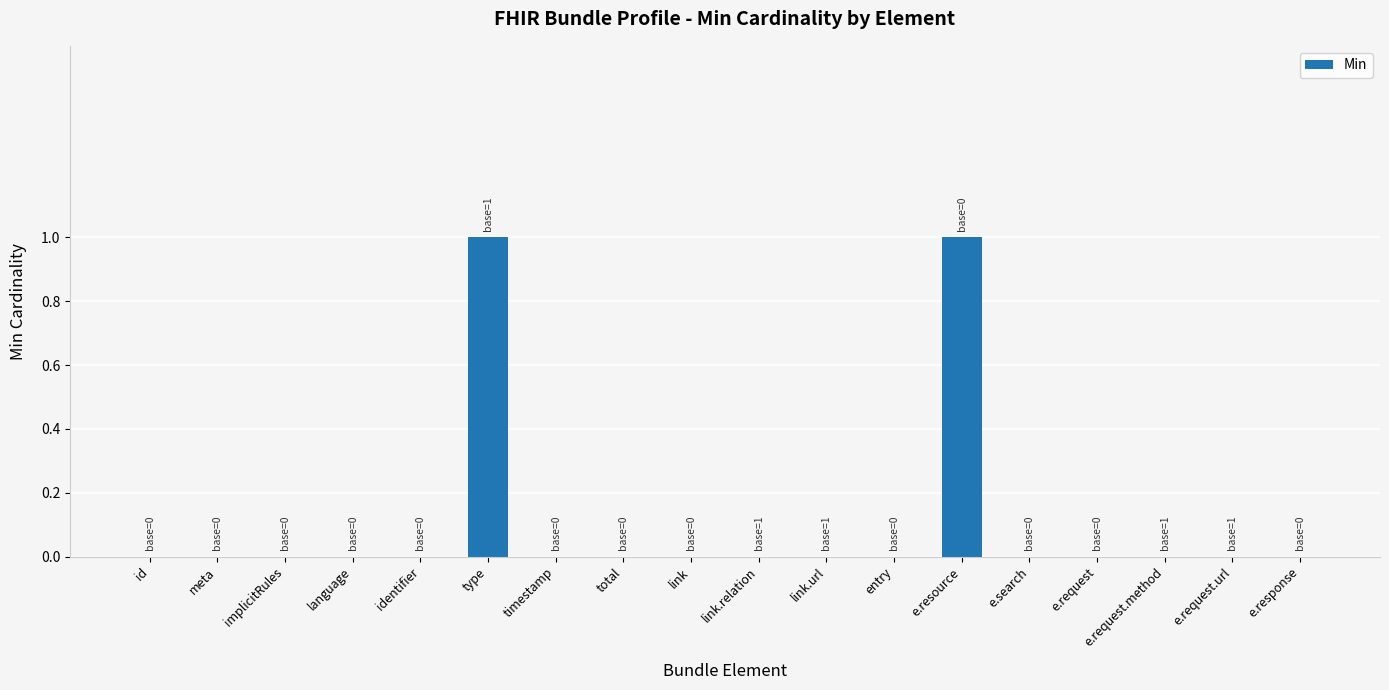

True or false: the data shows 1 at language.

False